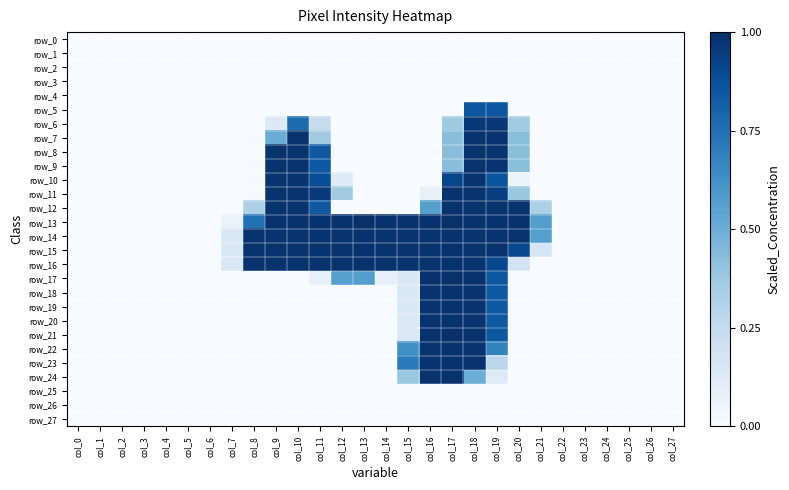

At which category does the chart reach its peak across all series?

col_13